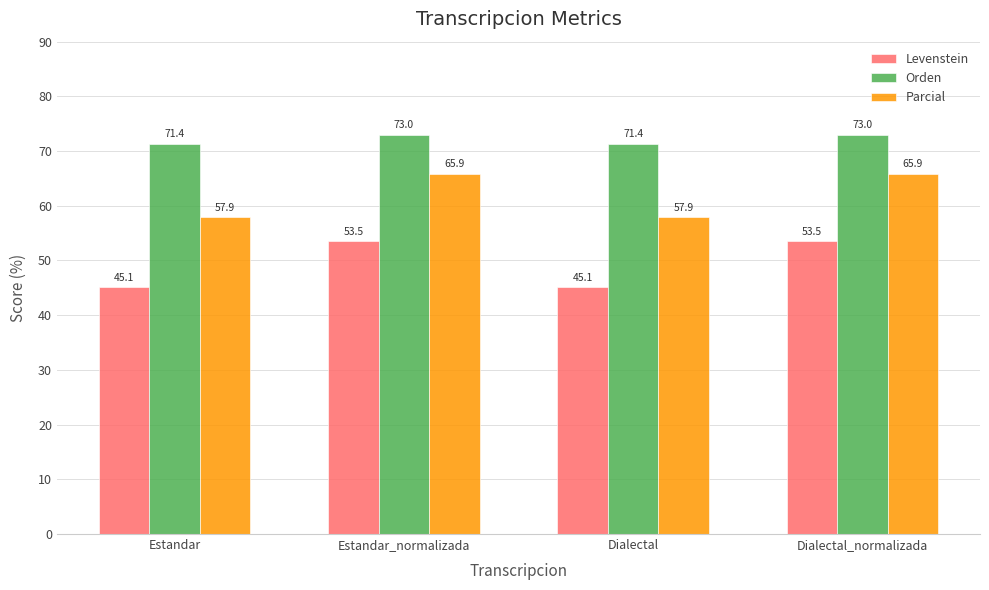

What is the label of the 1st bar from the left?

Estandar